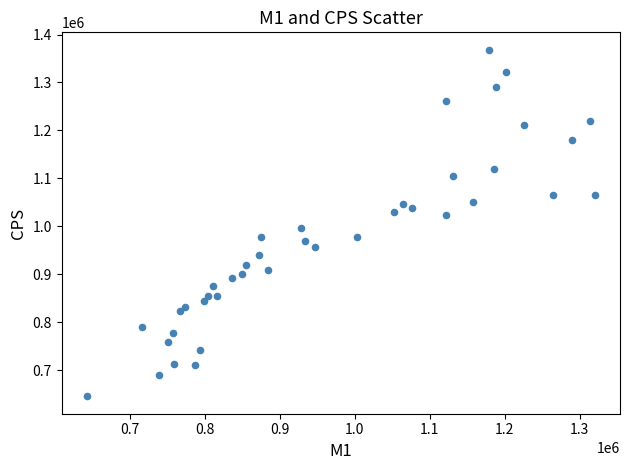

What is the range of Y values (max minus min)?

723341.7